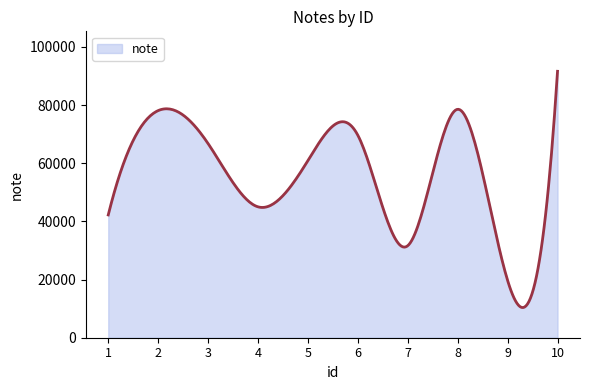

What is the maximum value shown in the chart?

91627.0